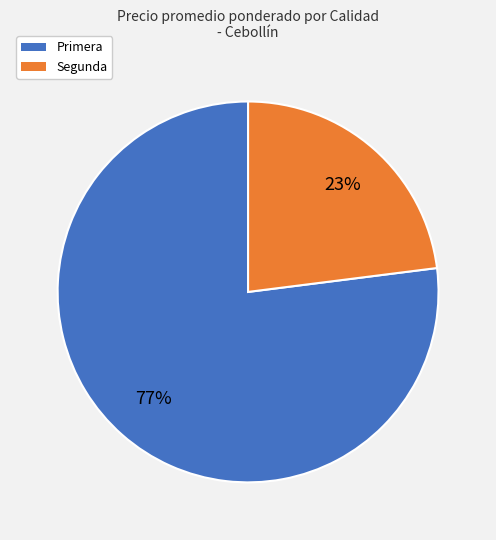

To the nearest percent, what is the difference between the largest and smallest slice percentages?

54%